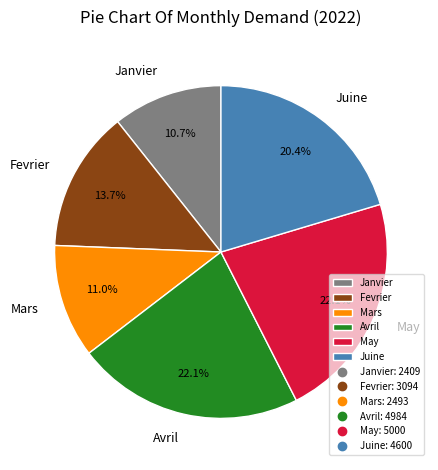

What portion of the pie excludes Fevrier?

86.3%